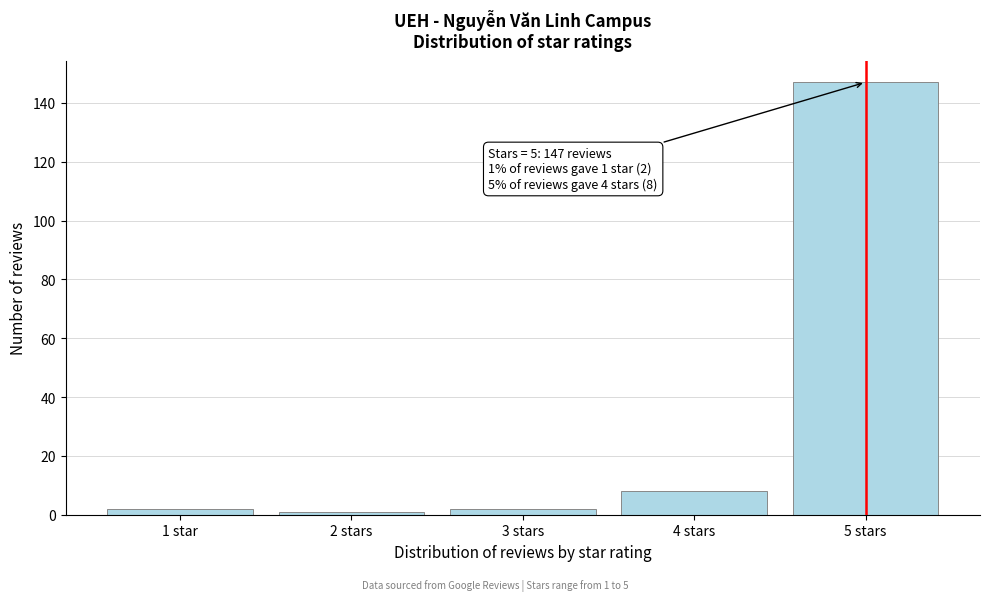

Reading left to right, extract all data points from this chart.

1 star=2	2 stars=1	3 stars=2	4 stars=8	5 stars=147